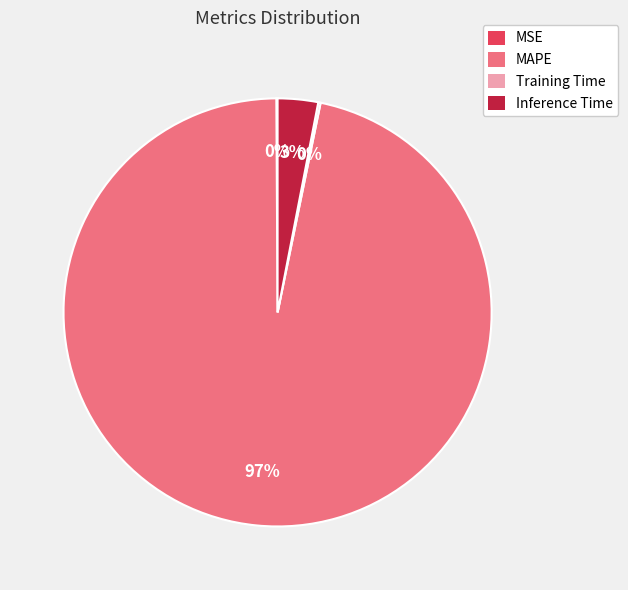

The Inference Time slice represents 15% of the pie. True or false?

False